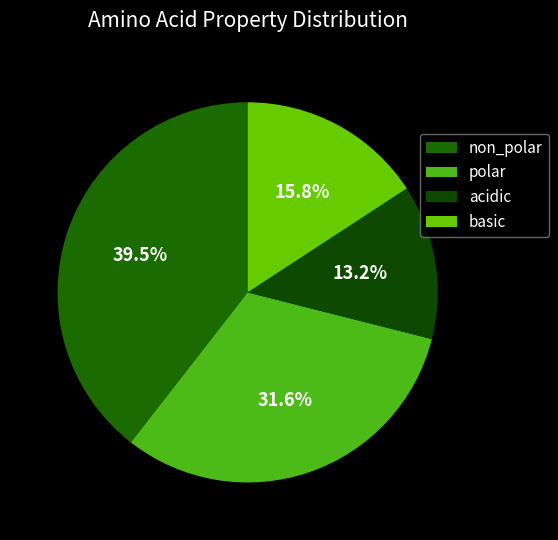

How many slices are in this pie chart?

4